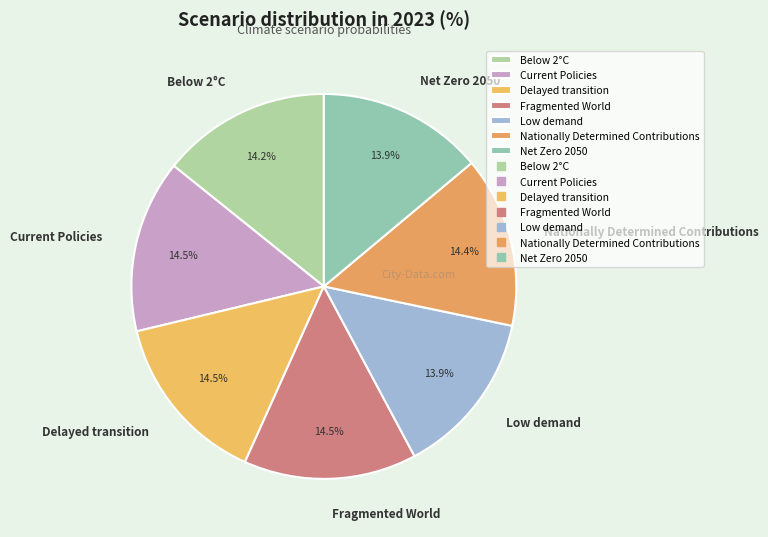

How many slices are in this pie chart?

7